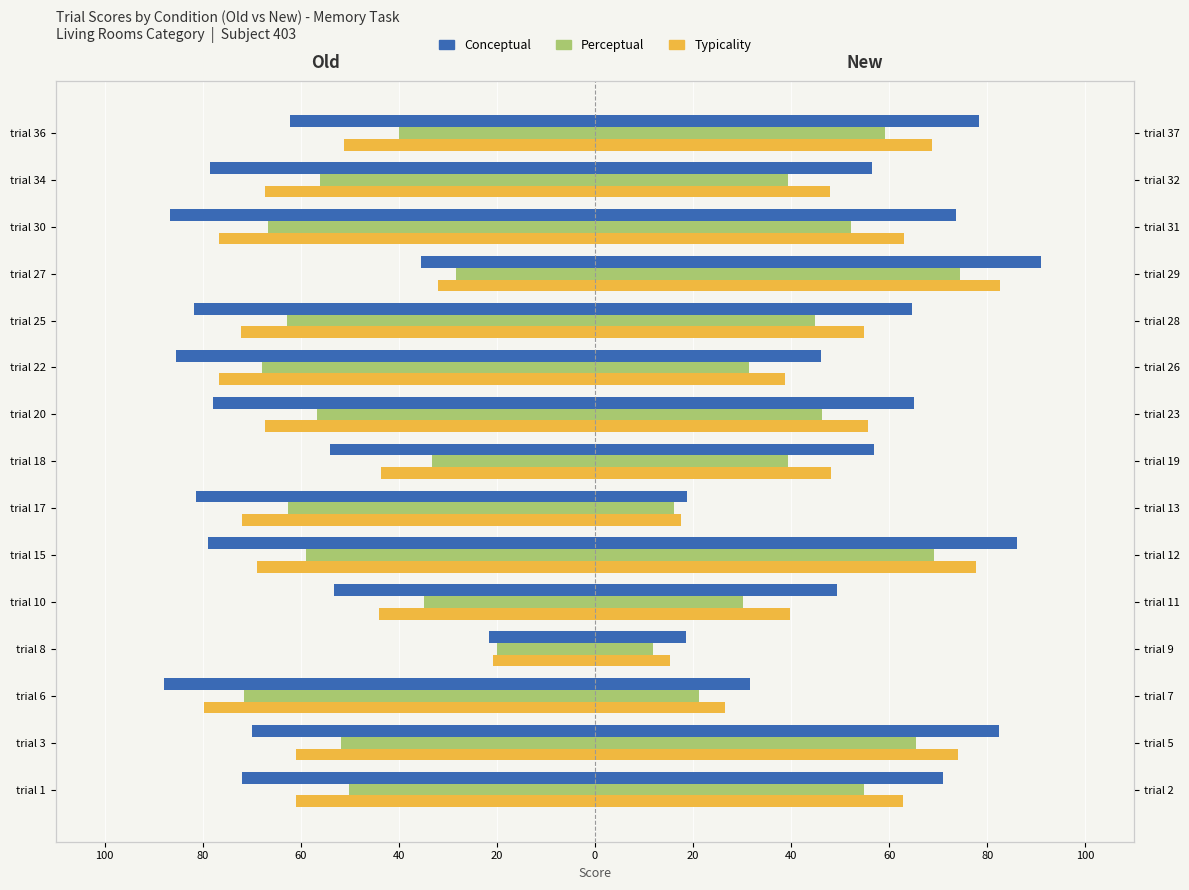

Which series changed the most between trial 1 and trial 8?

Conceptual (new)